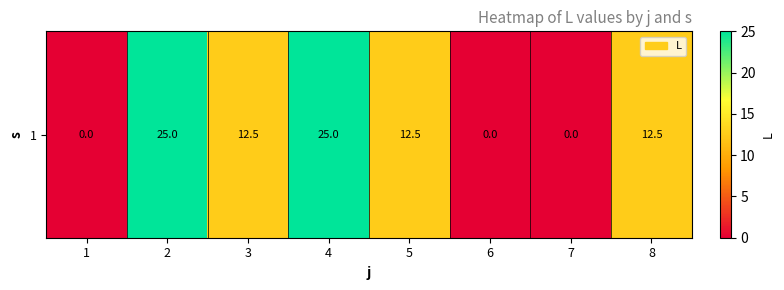

Rank the categories by value from lowest to highest.

1, 6, 7, 3, 5, 8, 2, 4